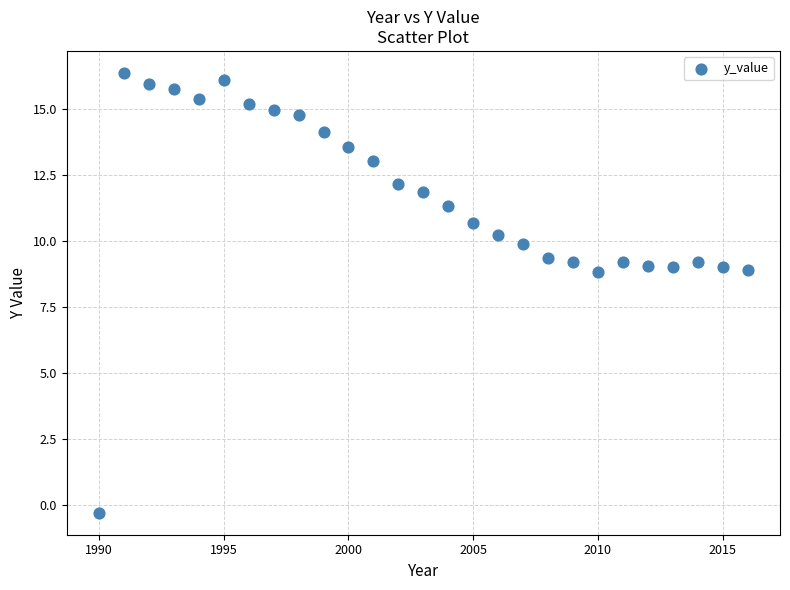

What is the range of Y values (max minus min)?

16.7